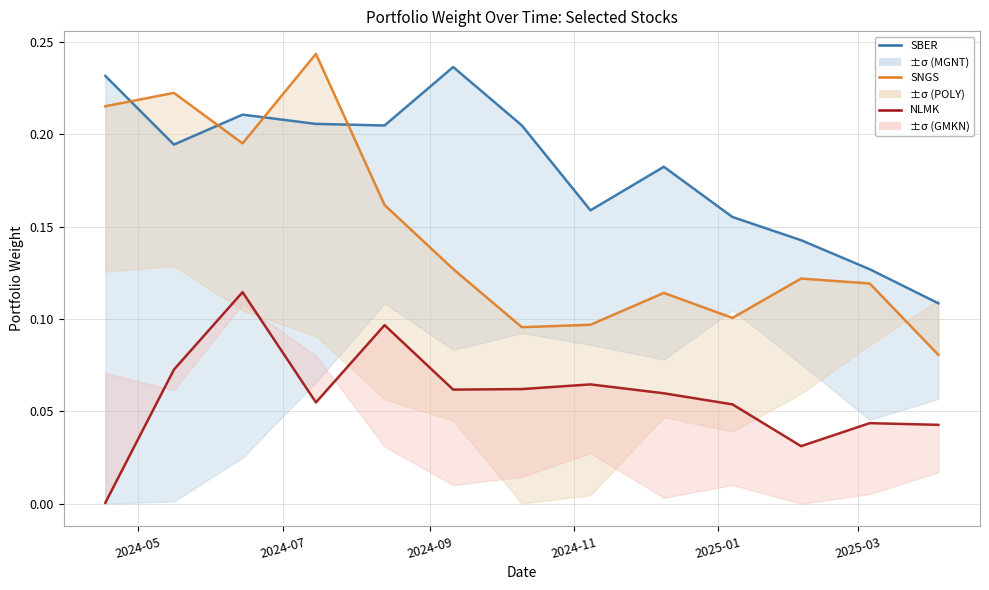

True or false: SNGS and SBER cross at least once.

True